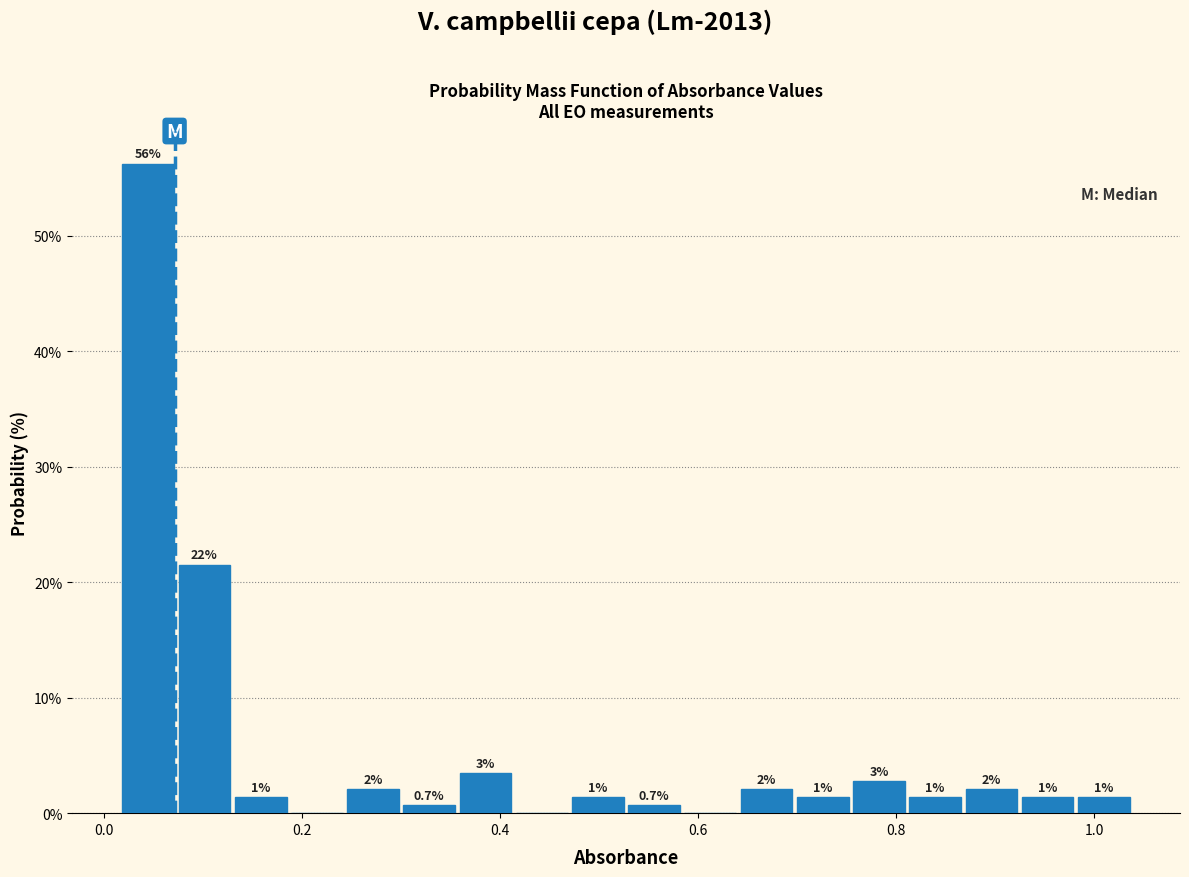

Around what value on the x-axis is the tallest bar? Give the approximate position of its centre, as read against the axis.

0.04